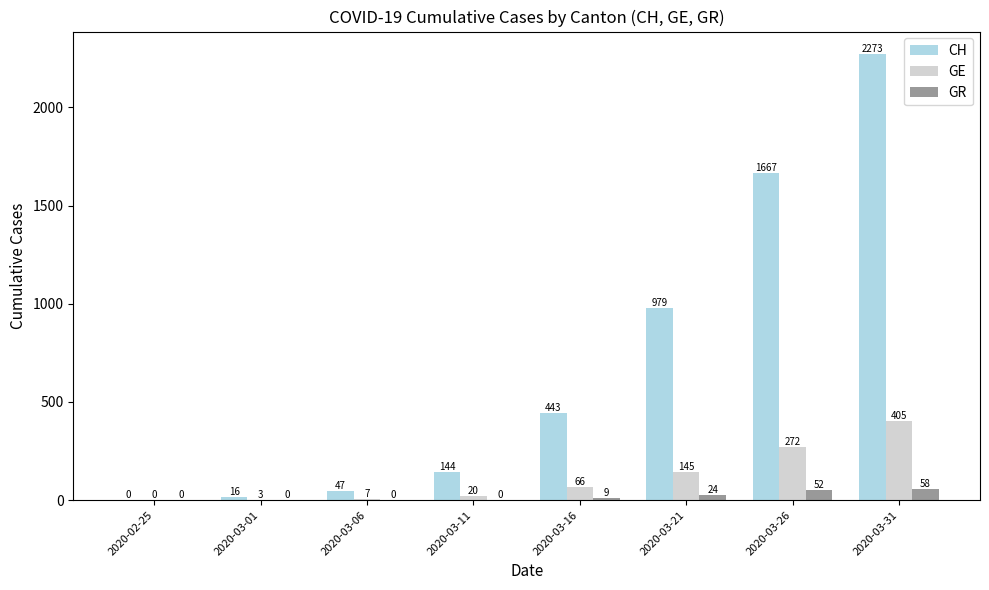

At which category is the sum across all series the highest?

2020-03-31